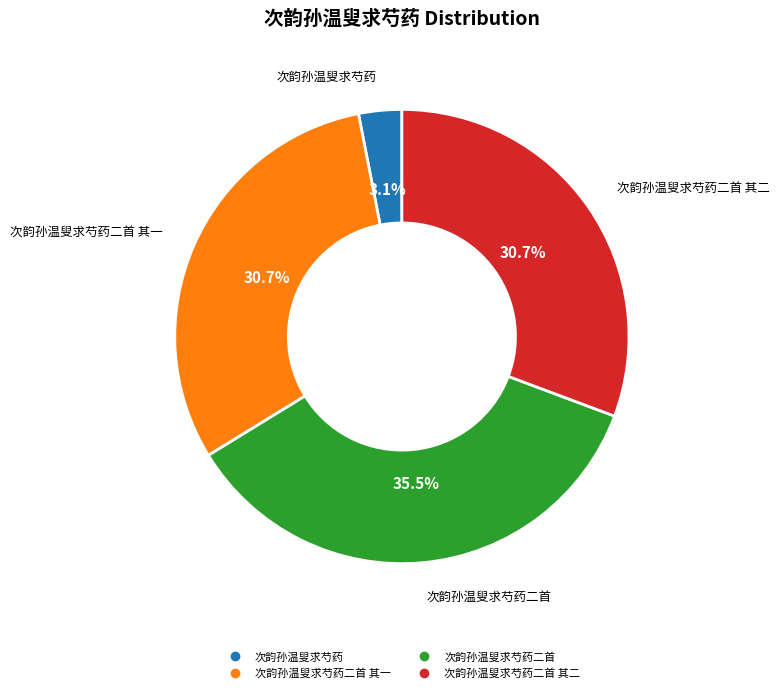

Does any single category account for the majority?

No